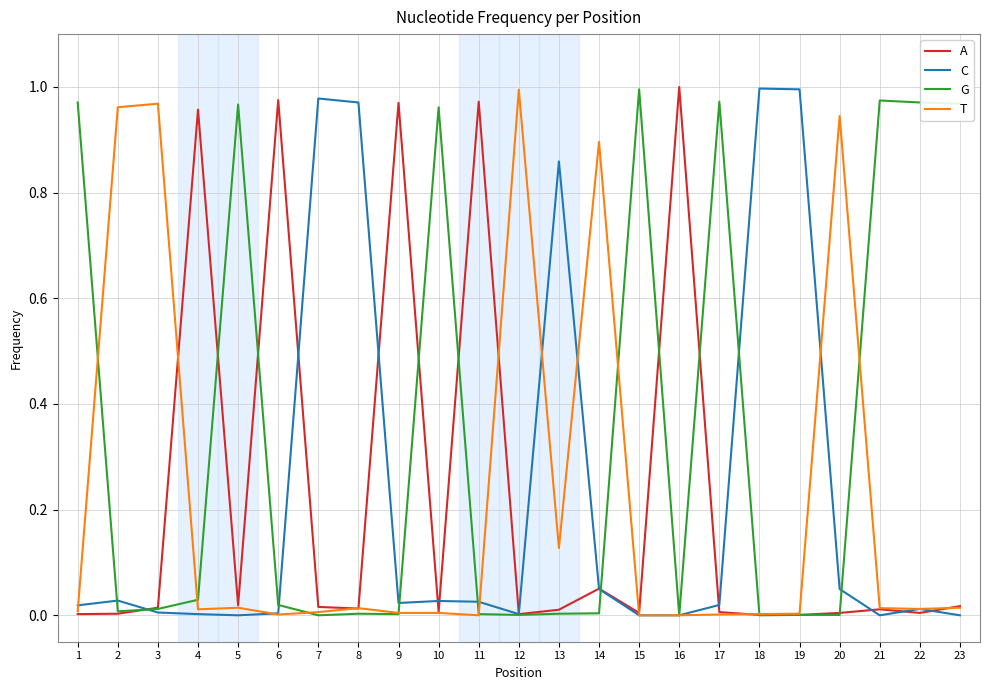

True or false: C and A intersect in this chart.

True